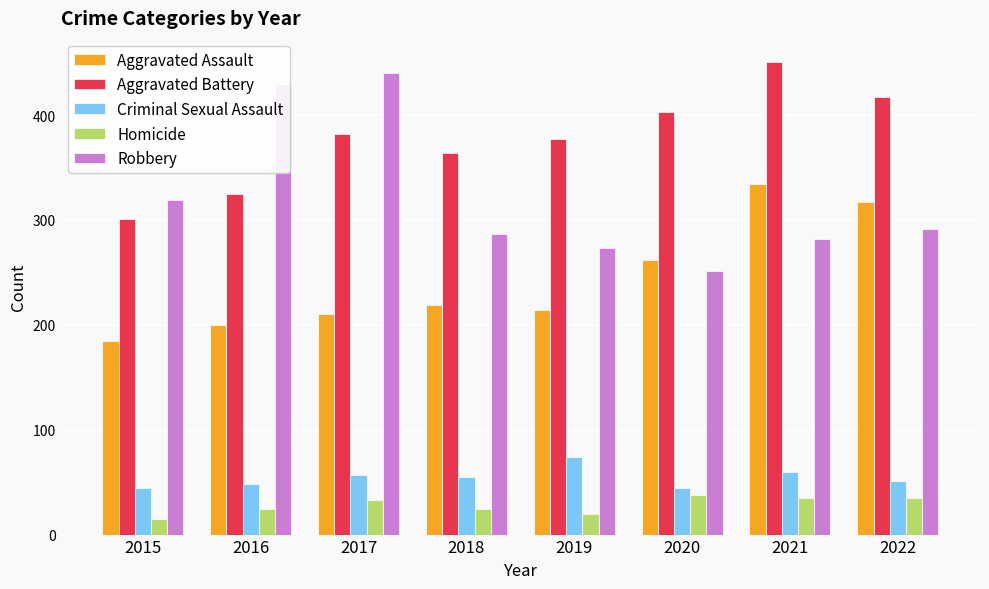

Reading right to left, transcribe all the data shown in this chart.

Aggravated Assault: 2022=317	2021=334	2020=262	2019=214	2018=219	2017=210	2016=200	2015=185
Aggravated Battery: 2022=417	2021=451	2020=403	2019=377	2018=364	2017=382	2016=325	2015=301
Criminal Sexual Assault: 2022=51	2021=60	2020=44	2019=74	2018=55	2017=57	2016=48	2015=44
Homicide: 2022=35	2021=35	2020=38	2019=20	2018=24	2017=33	2016=24	2015=15
Robbery: 2022=291	2021=282	2020=251	2019=273	2018=287	2017=440	2016=430	2015=319